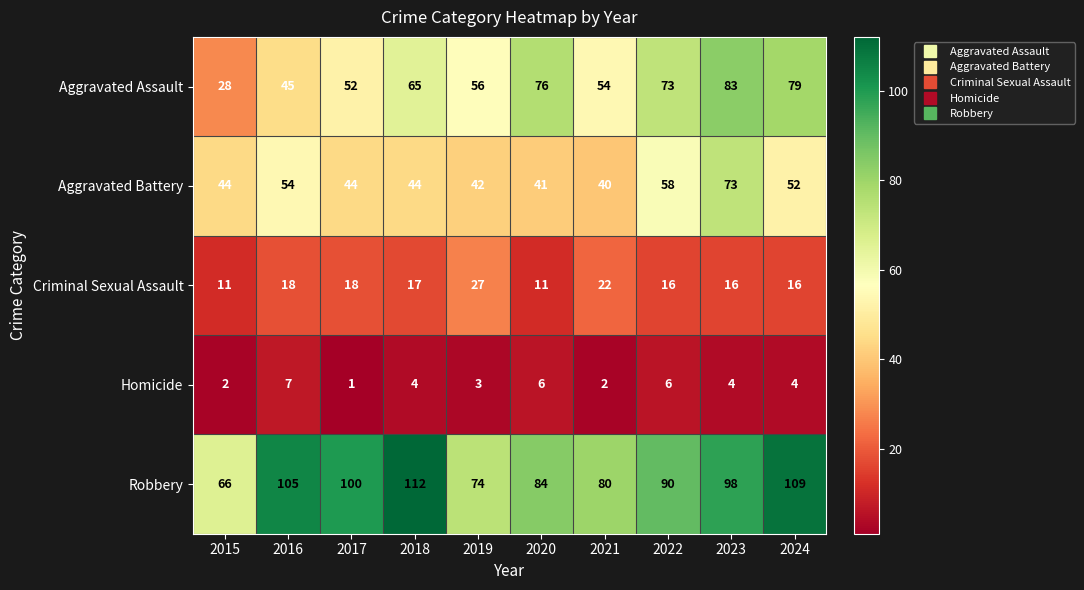

Which series has the largest range (max minus min)?

Aggravated Assault